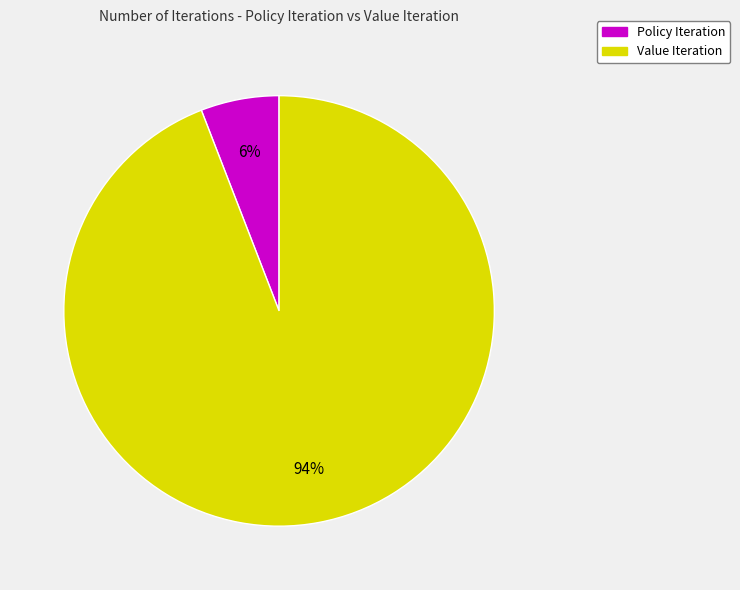

Is there any slice that represents more than half of the pie?

Yes